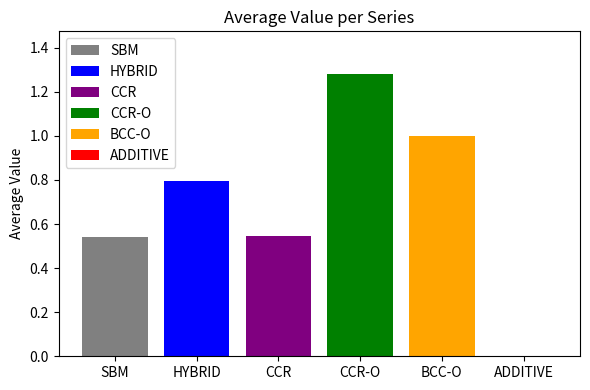

What is the approximate value of HYBRID at CCR?

0.8